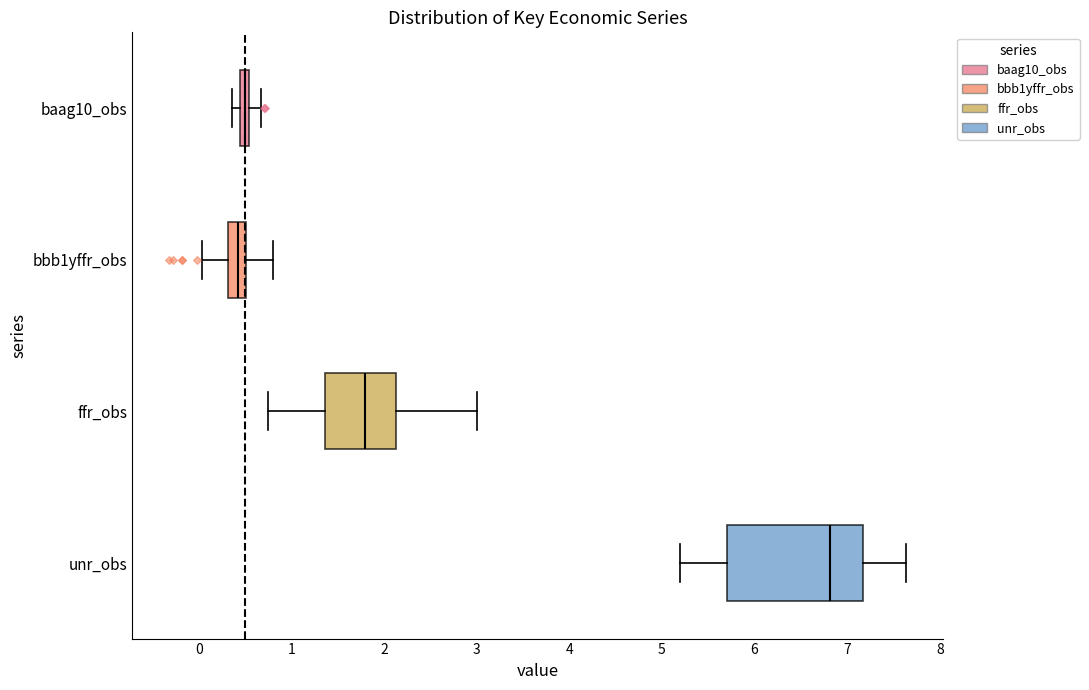

Comparing the boxes themselves (not the whiskers), which one is the widest?

unr_obs